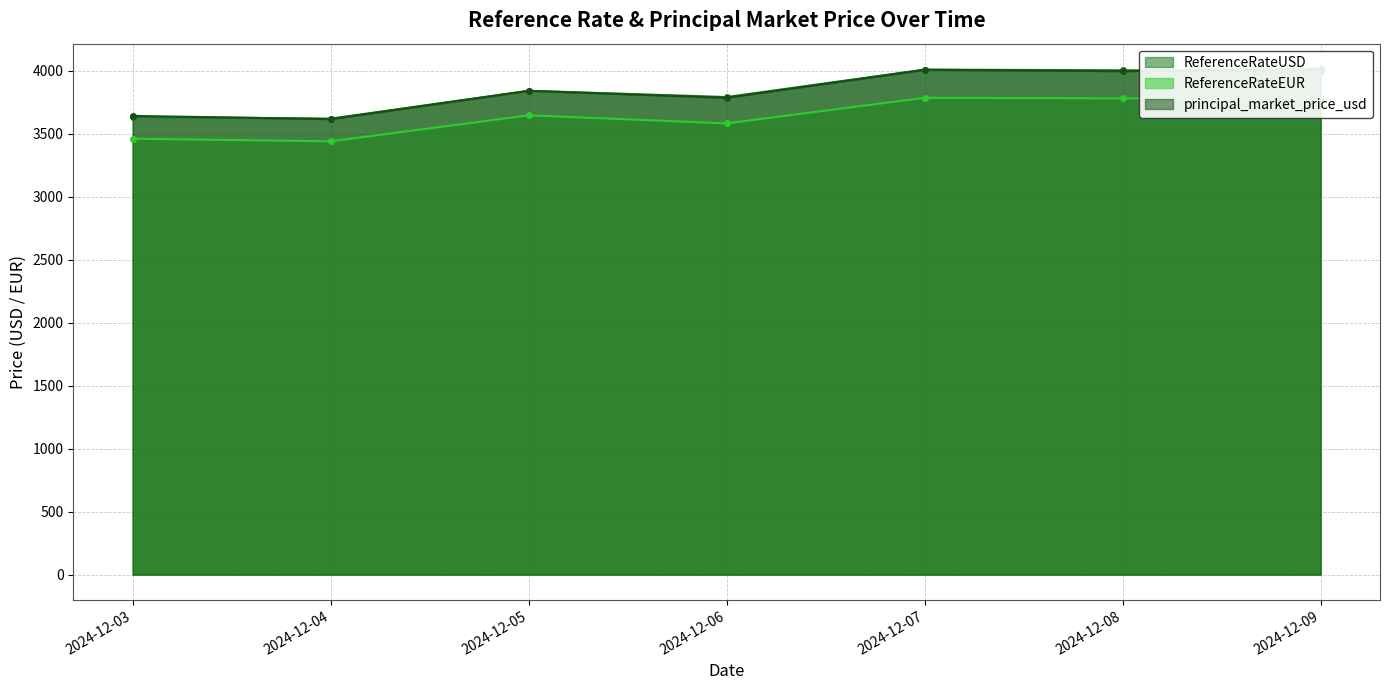

List the labels in order of ReferenceRateEUR value, largest first.

2024-12-07, 2024-12-09, 2024-12-08, 2024-12-05, 2024-12-06, 2024-12-03, 2024-12-04